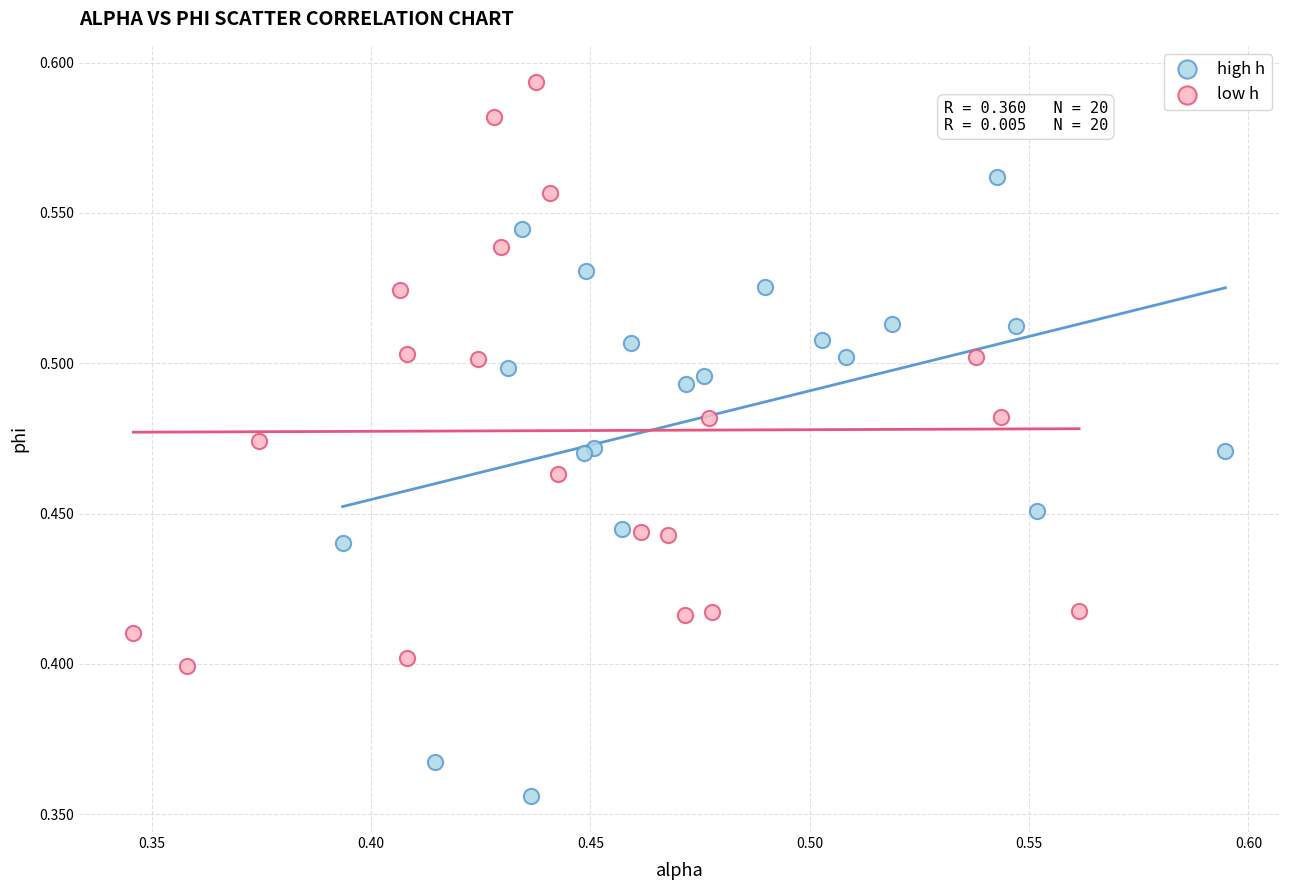

Which series reaches the maximum Y coordinate?

low h